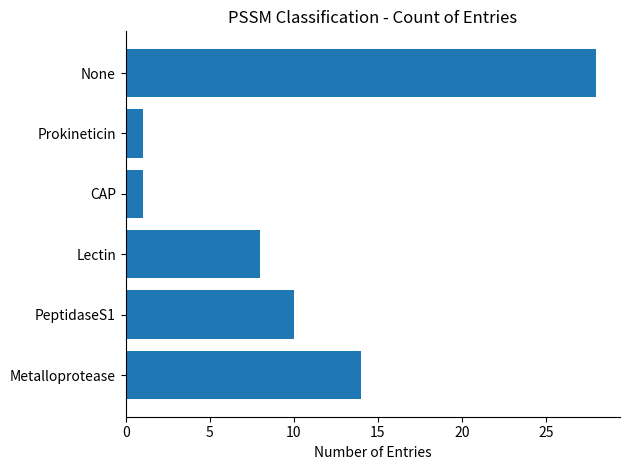

What is the ratio of the value at None to the value at PeptidaseS1?

2.8